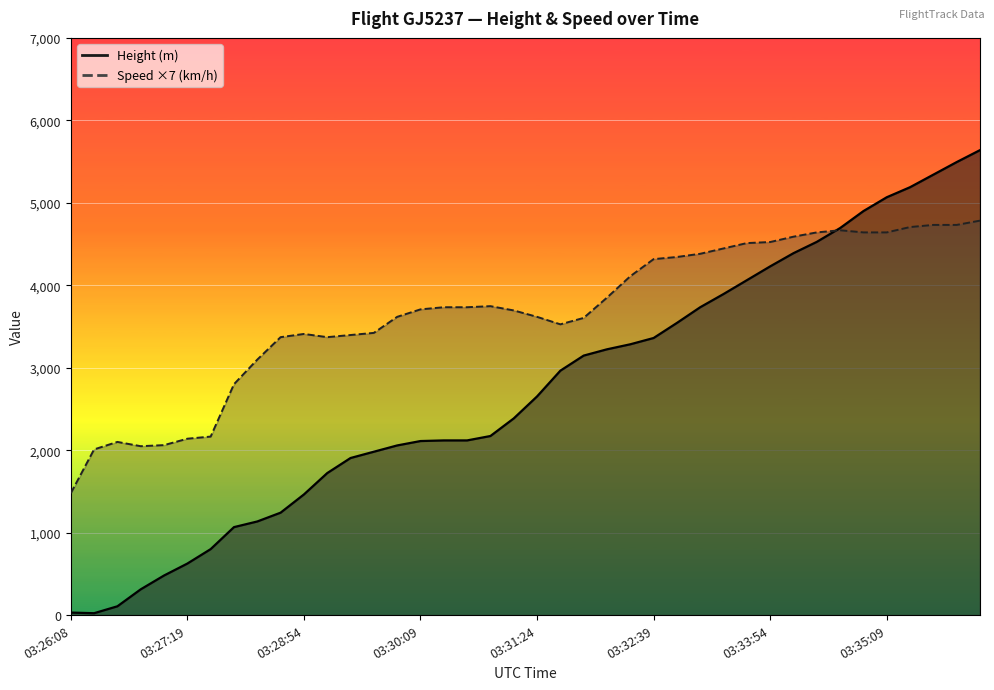

What is the value of the Speed point at the 40th from the left?

4783.7